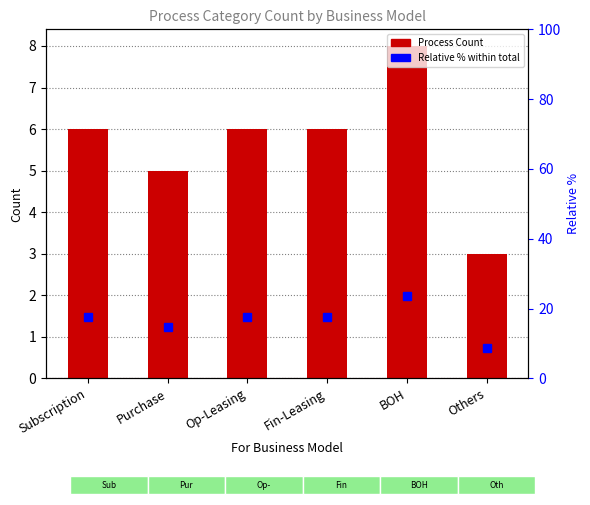

What is the average value of the Process Count series?

5.7